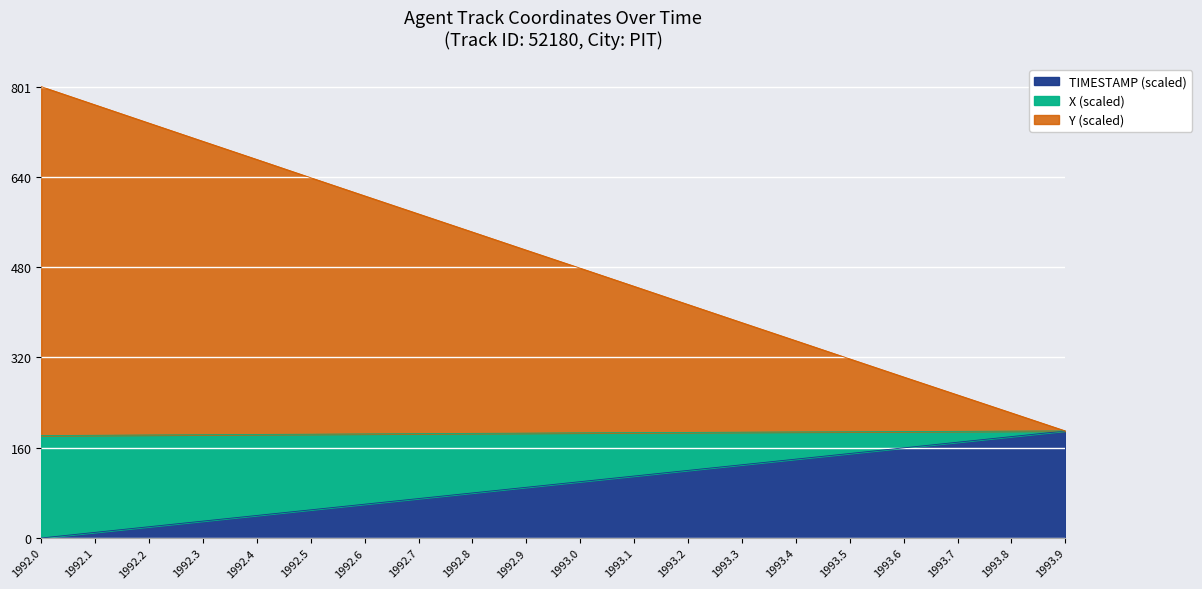

What are all the series names shown in the legend?

TIMESTAMP (scaled), X (scaled), Y (scaled)